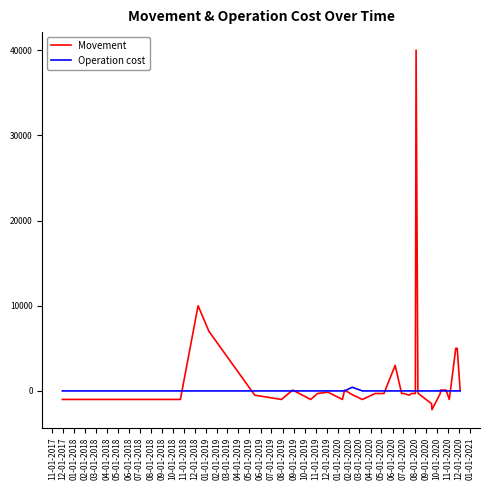

Rank the series by their maximum value, from highest to lowest.

Movement, Operation cost